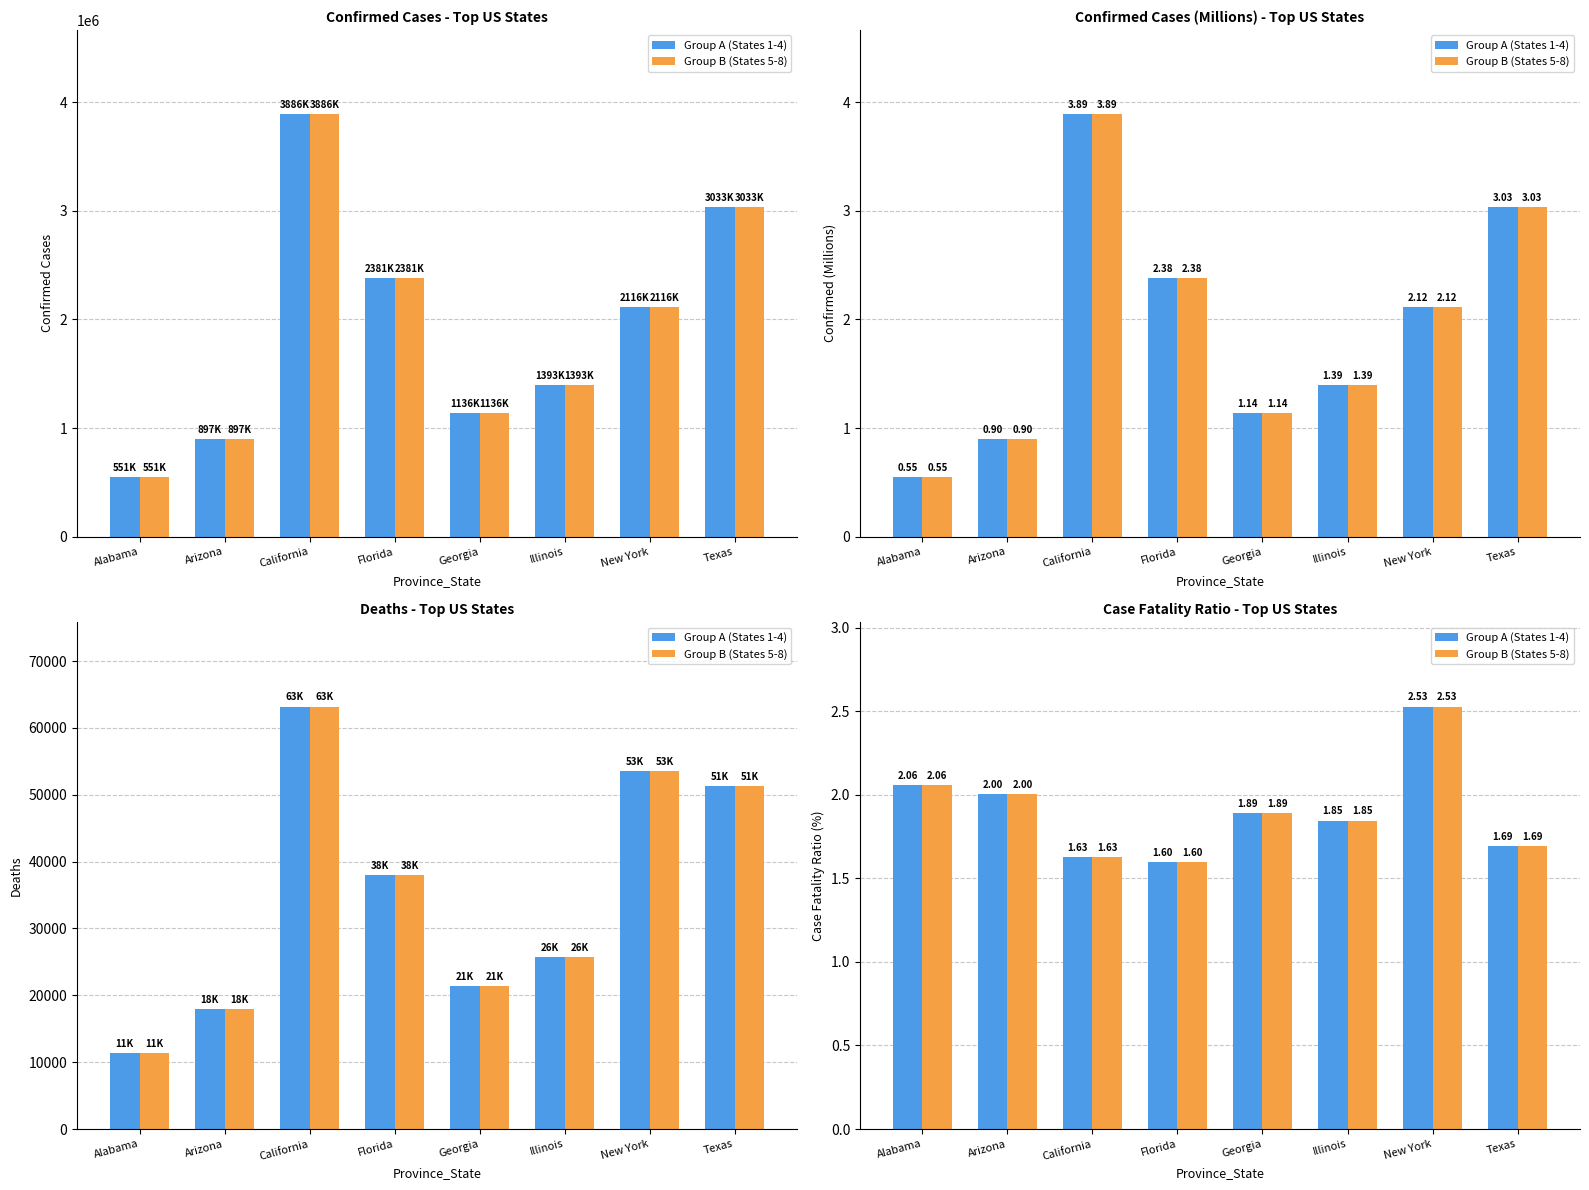

The value of Group B (States 5-8) at Alabama is 3.2. True or false?

False